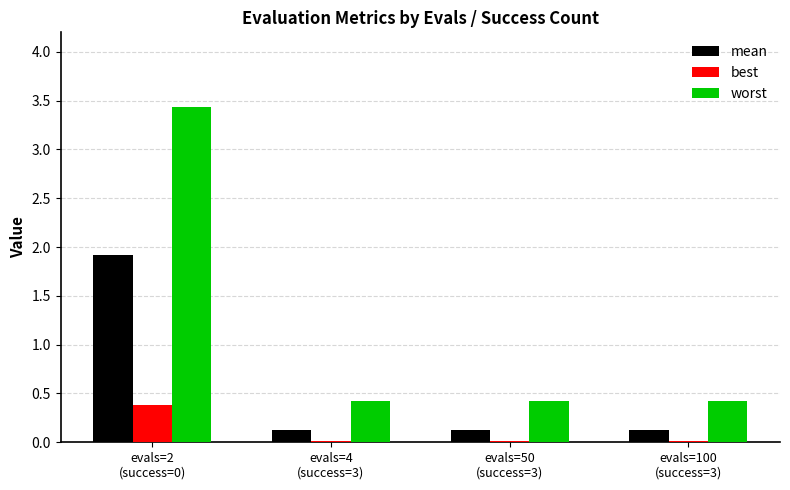

Rank the series by their average value, from highest to lowest.

worst, mean, best